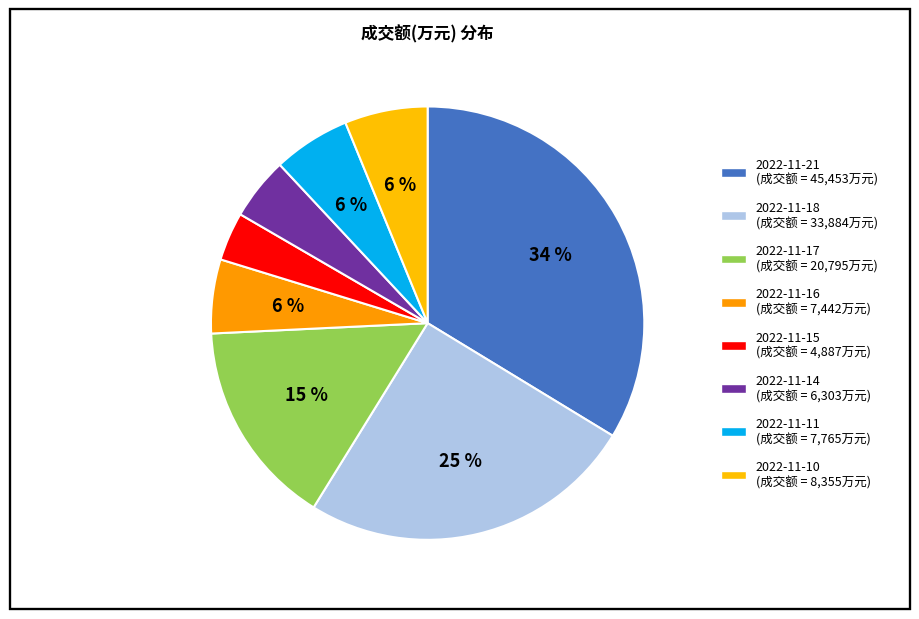

Does 2022-11-10 account for over 50% of the chart?

No